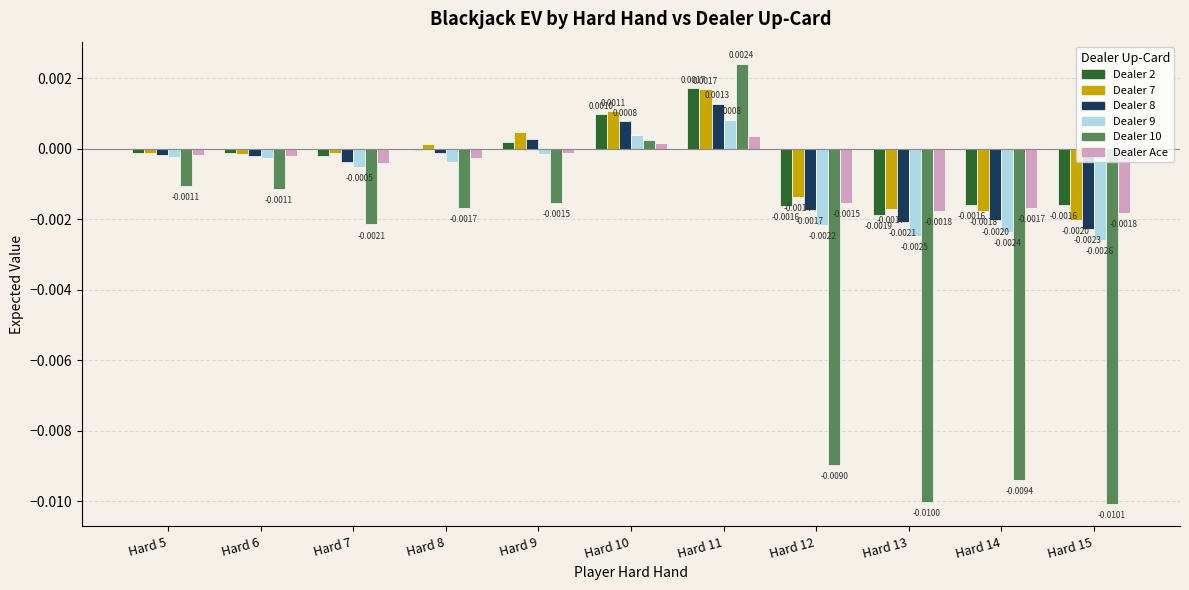

At which category is the sum across all series the highest?

Hard 11